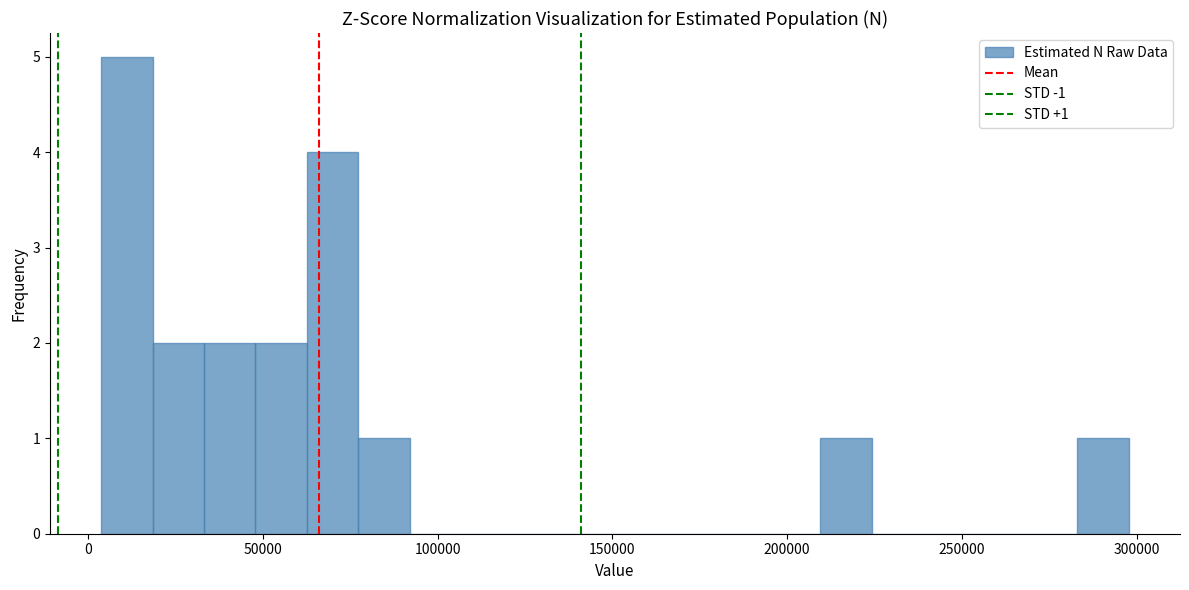

Read against the x-axis, roughly where is the centre of the tallest bar?

10000